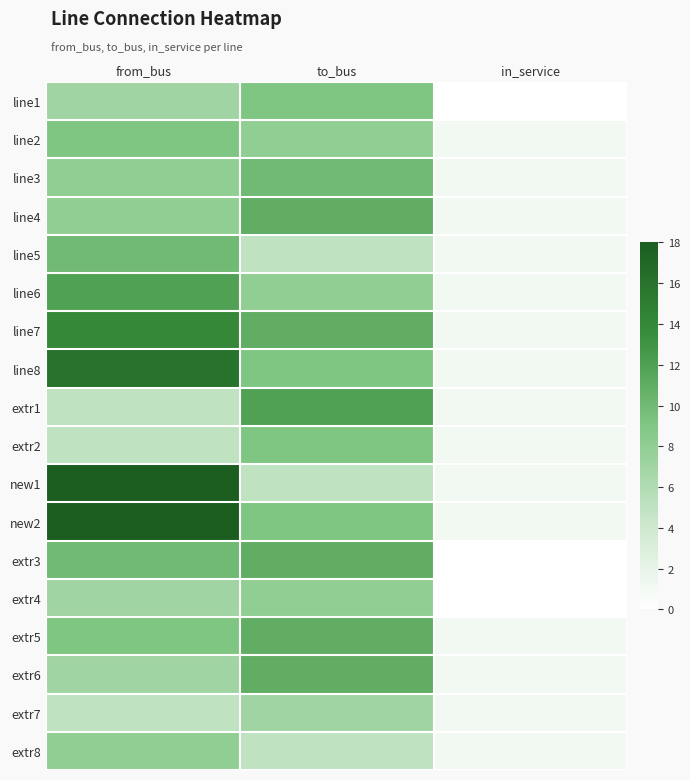

How many categories are shown in the chart?

3